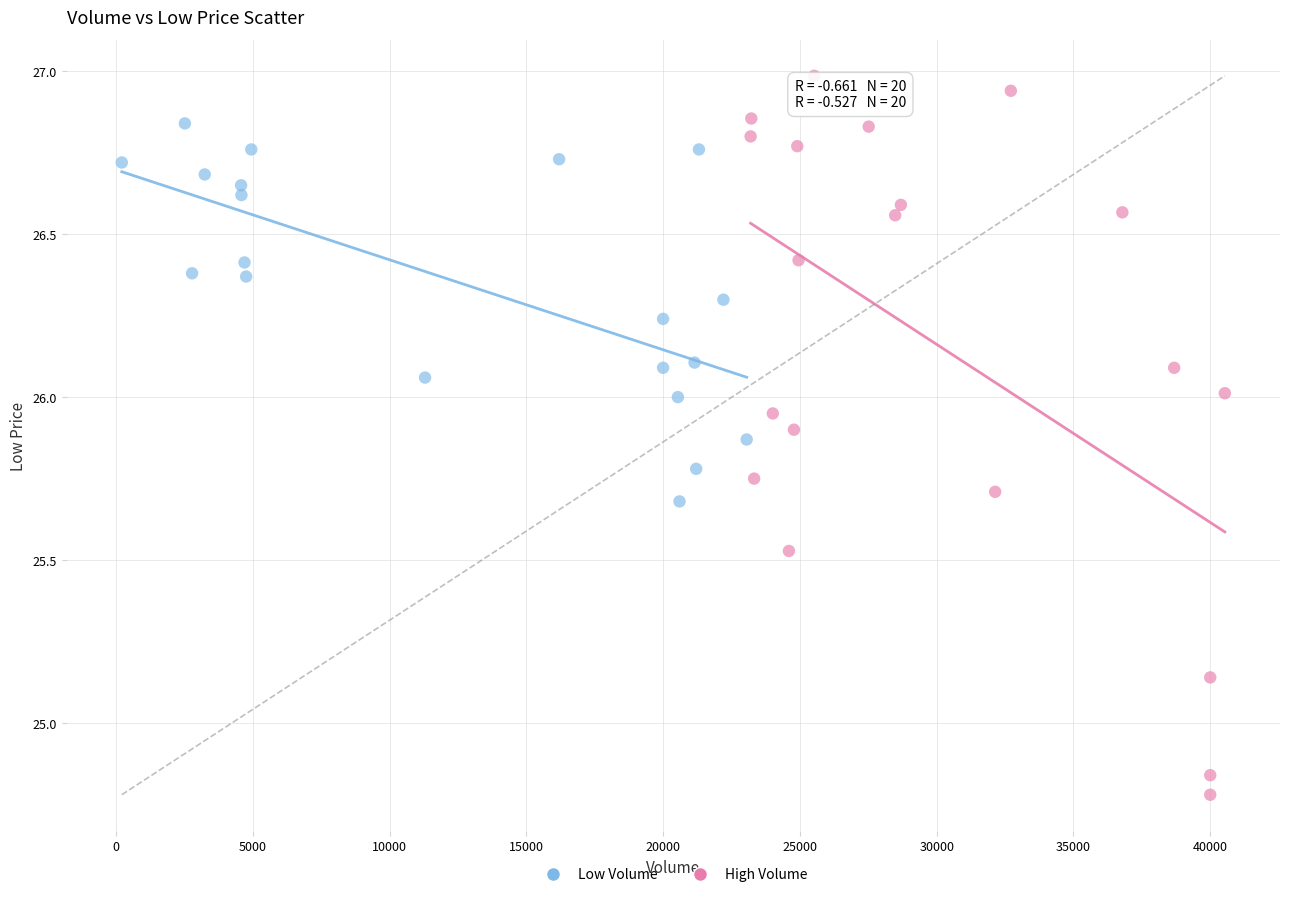

Which series contains the highest Y value?

High Volume